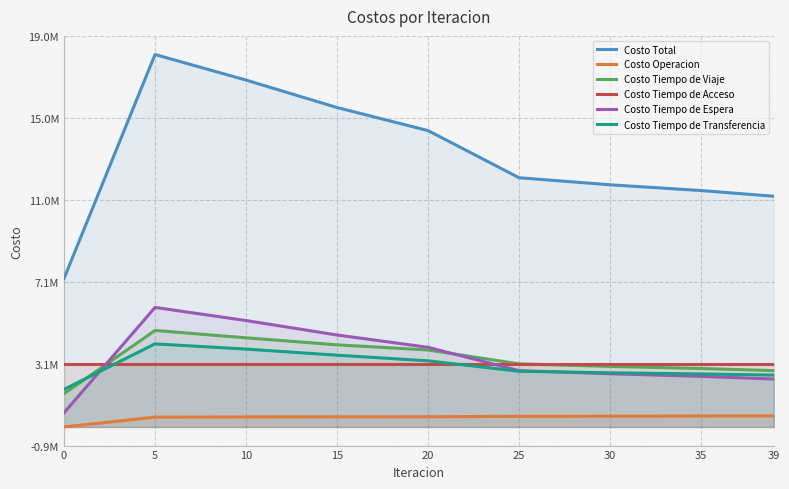

At how many categories does at least one series exceed 5488492?

9